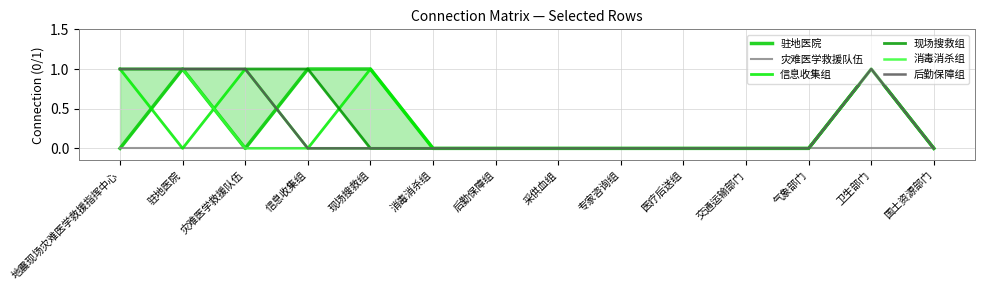

Is it true that 驻地医院 equals 0 at 消毒消杀组?

True